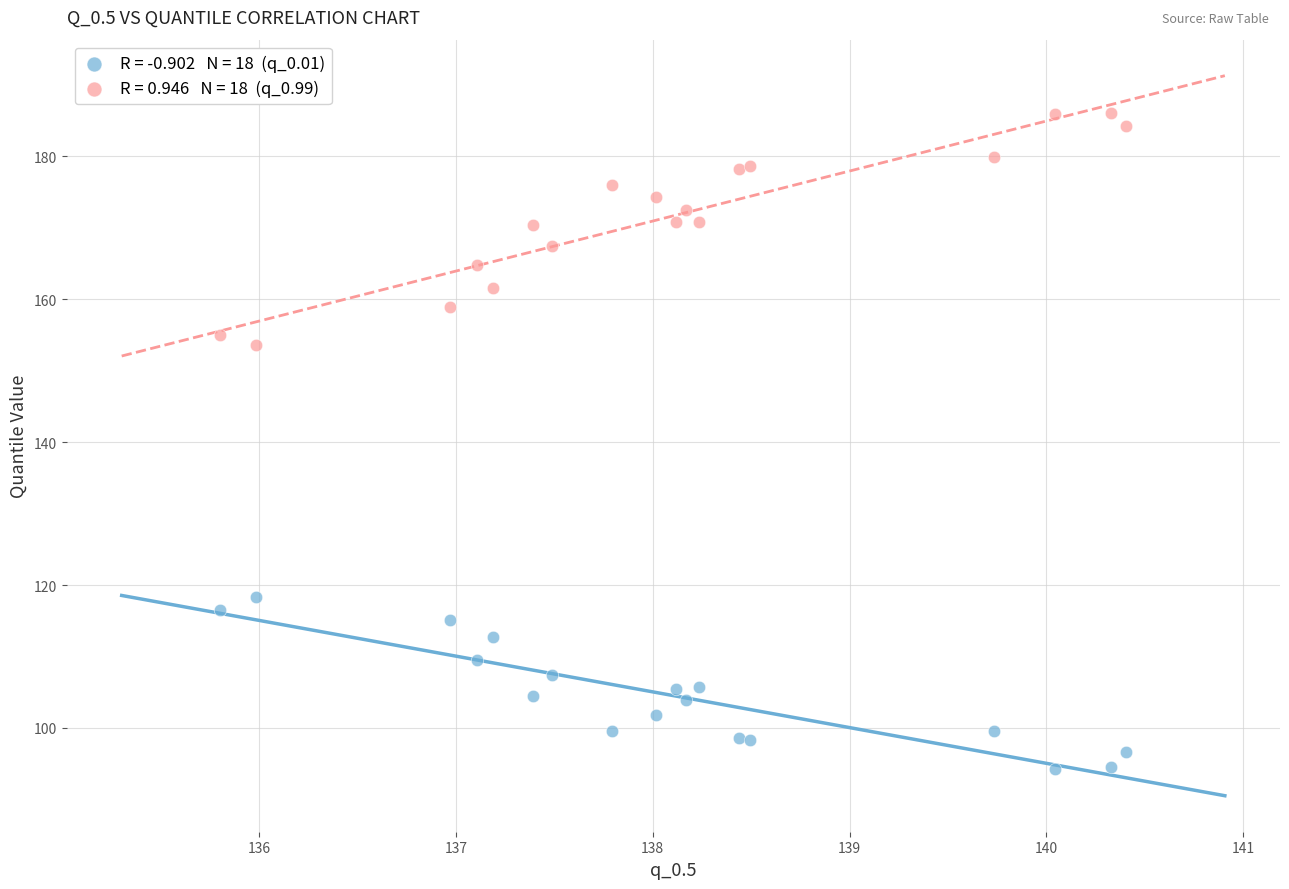

Across all series, what Y value is closest to 140?

153.6